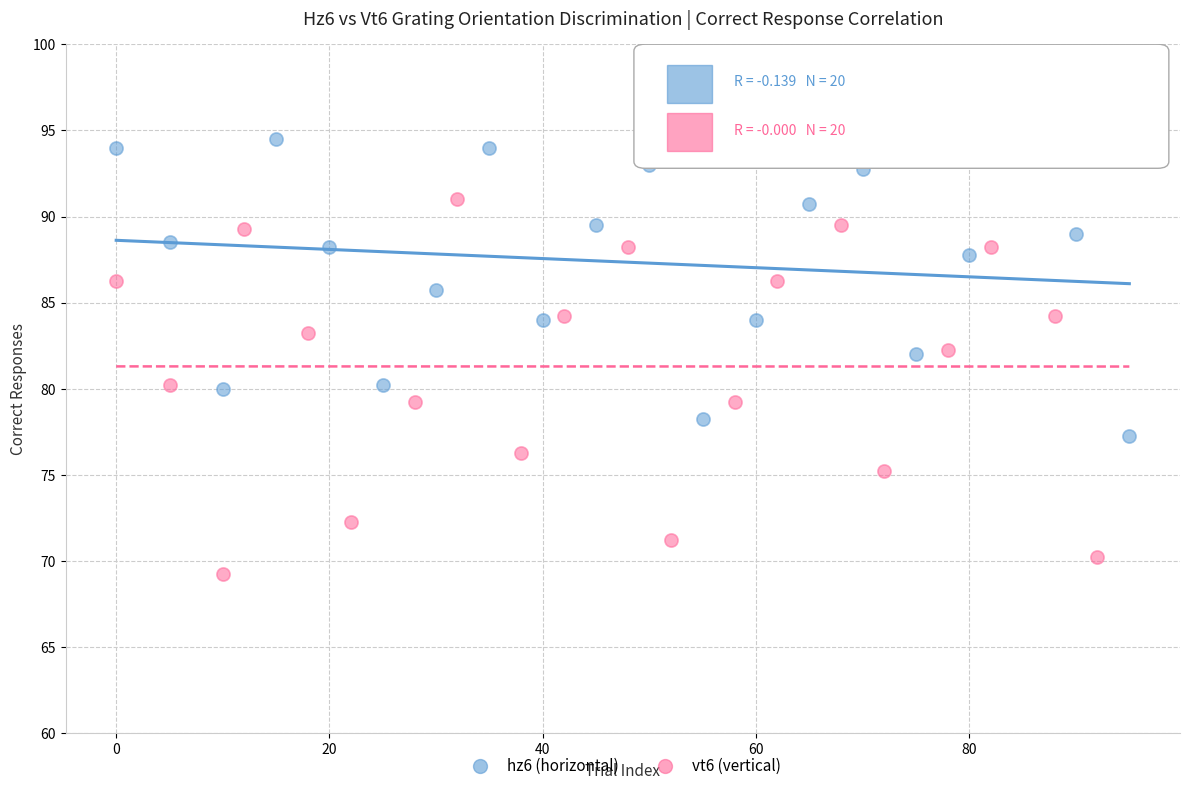

Which series contains the lowest Y value?

vt6 (vertical)